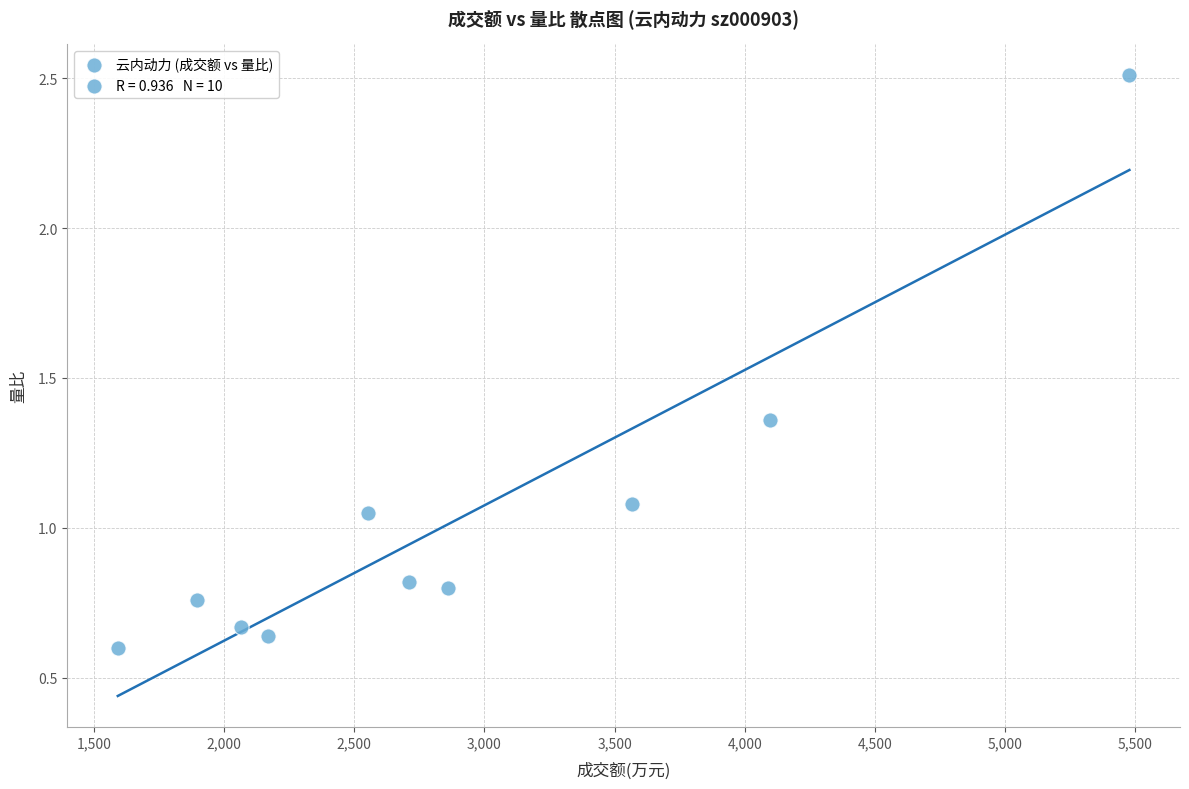

What is the average Y value?

1.0